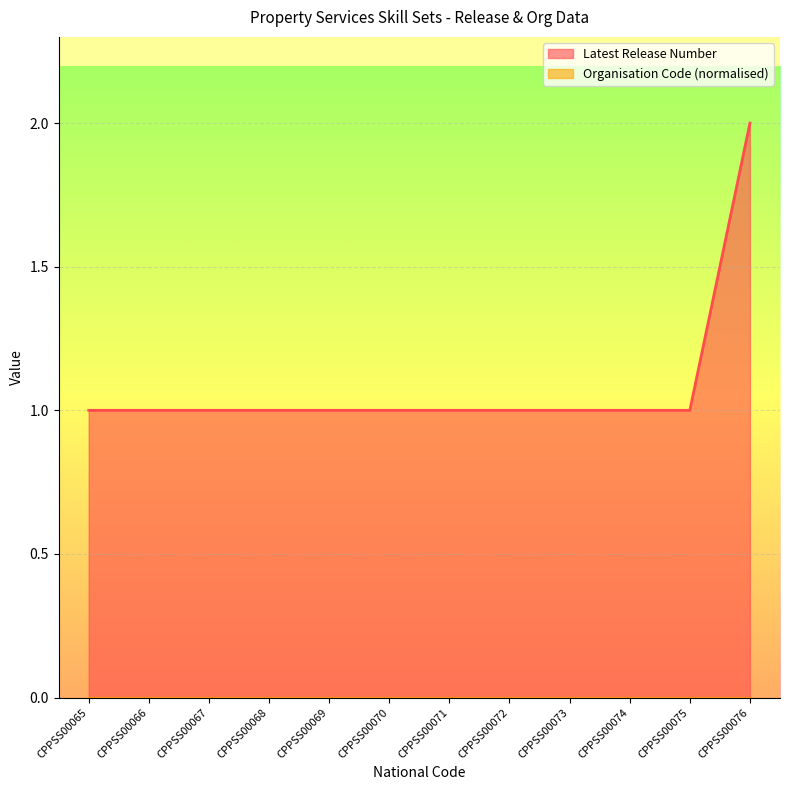

What is the value of the 9th point from the left?

1